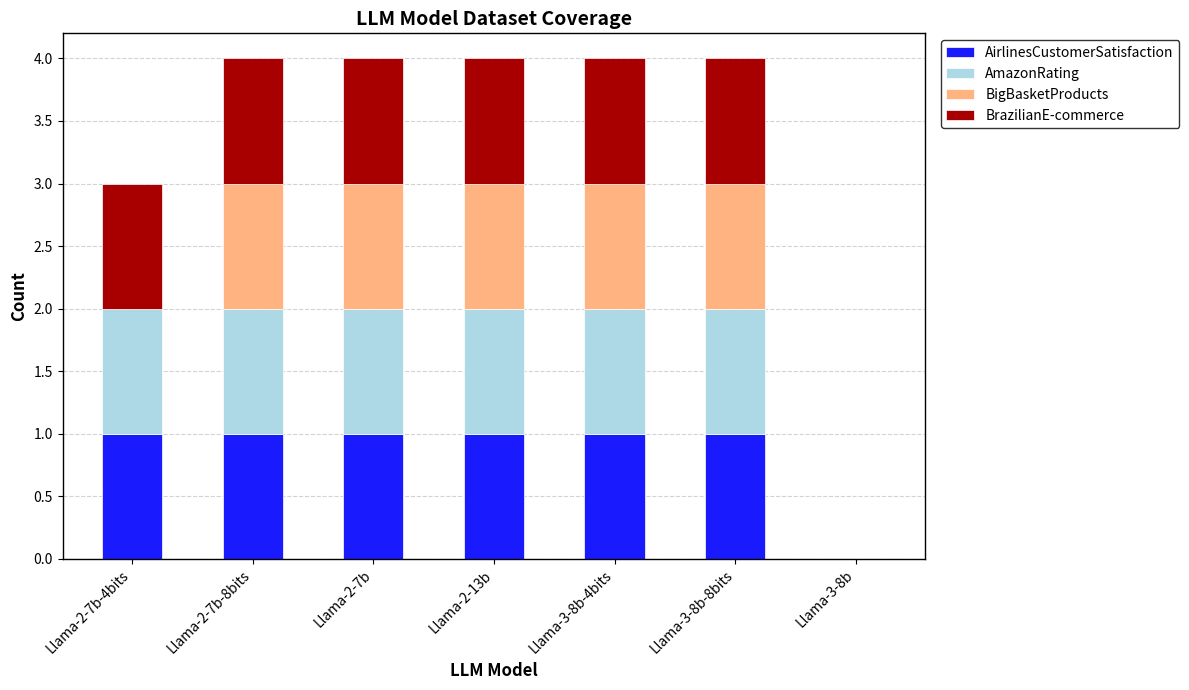

What is the sum of the AirlinesCustomerSatisfaction values at Llama-2-7b and Llama-3-8b-4bits?

2